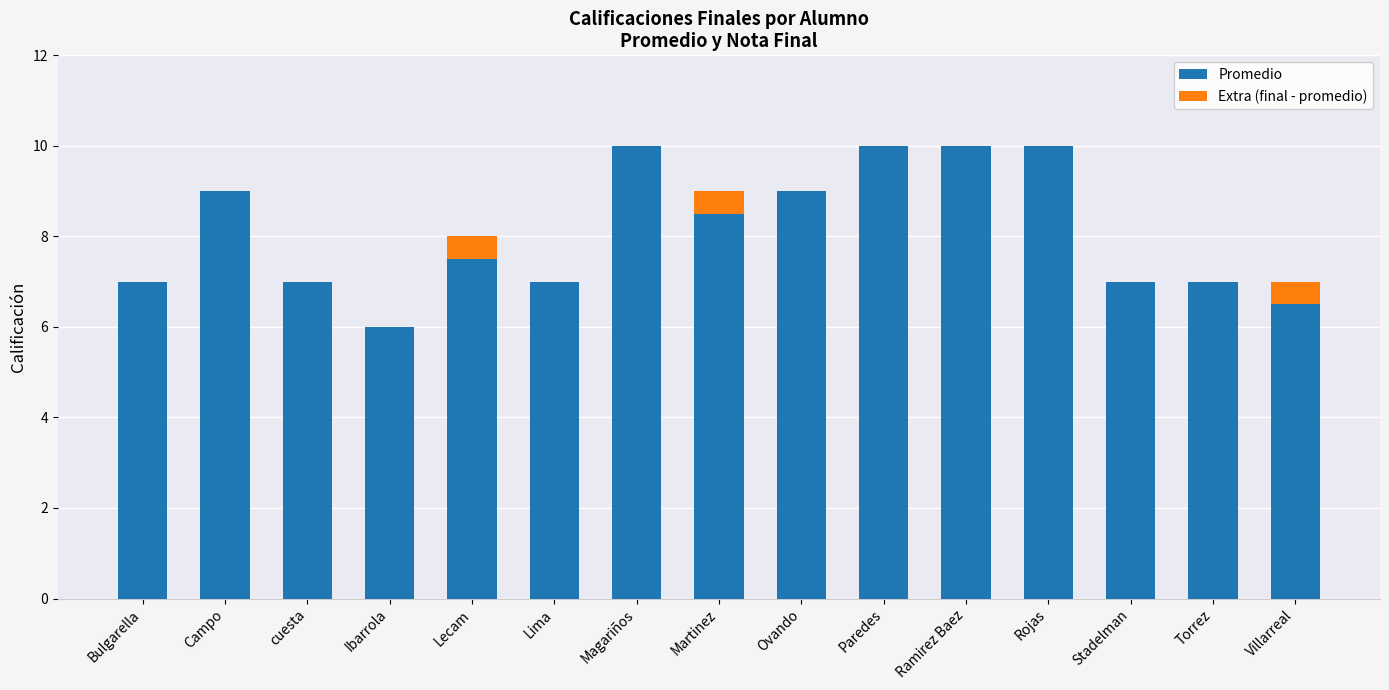

What is the highest value of the Promedio series?

10.0